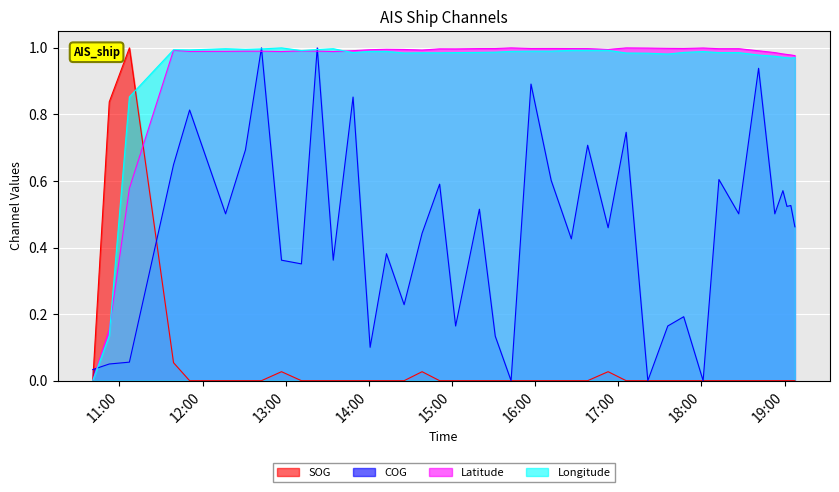

How many positive values does the COG series have?

37